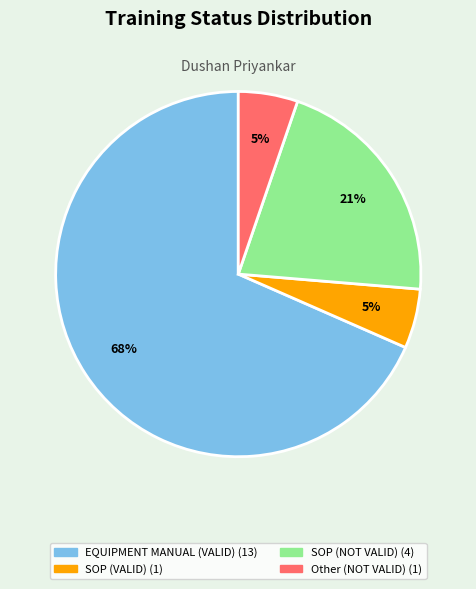

To the nearest percent, what is the average slice percentage?

25%